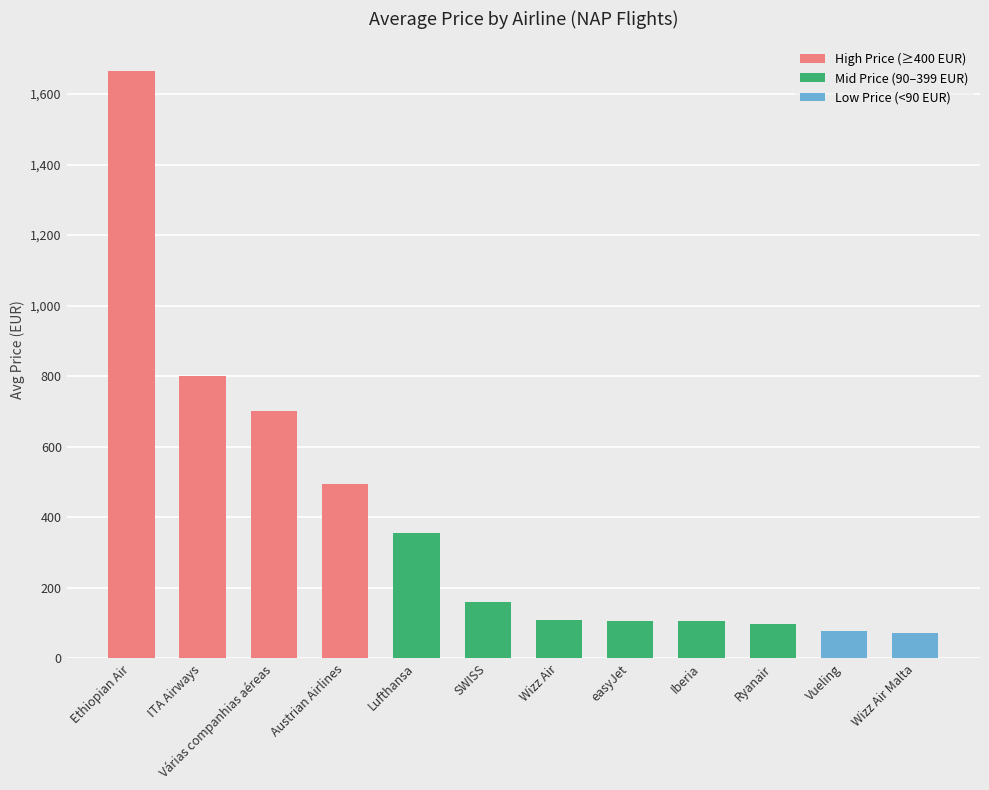

What is the greatest value displayed?

1665.8